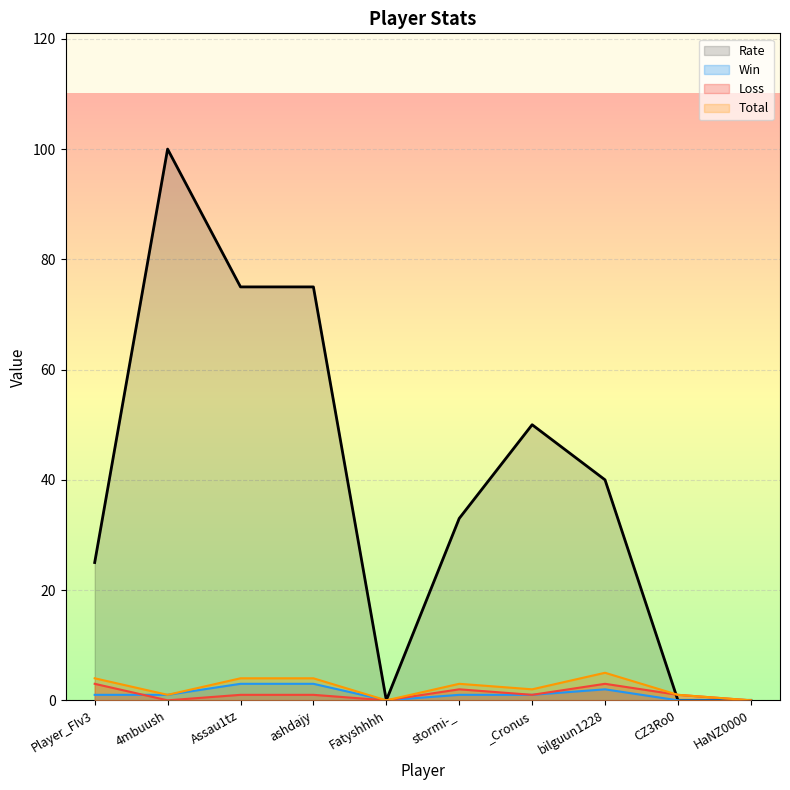

Where is the first local maximum for Loss?

stormi-_